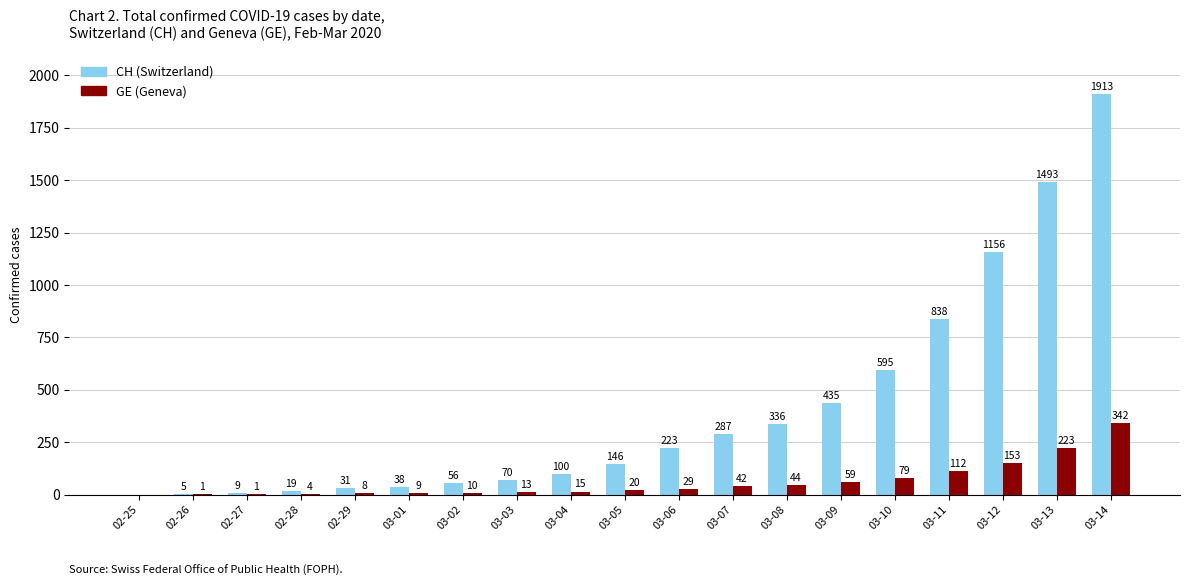

At which label is GE (Geneva) closest to 171?

03-12